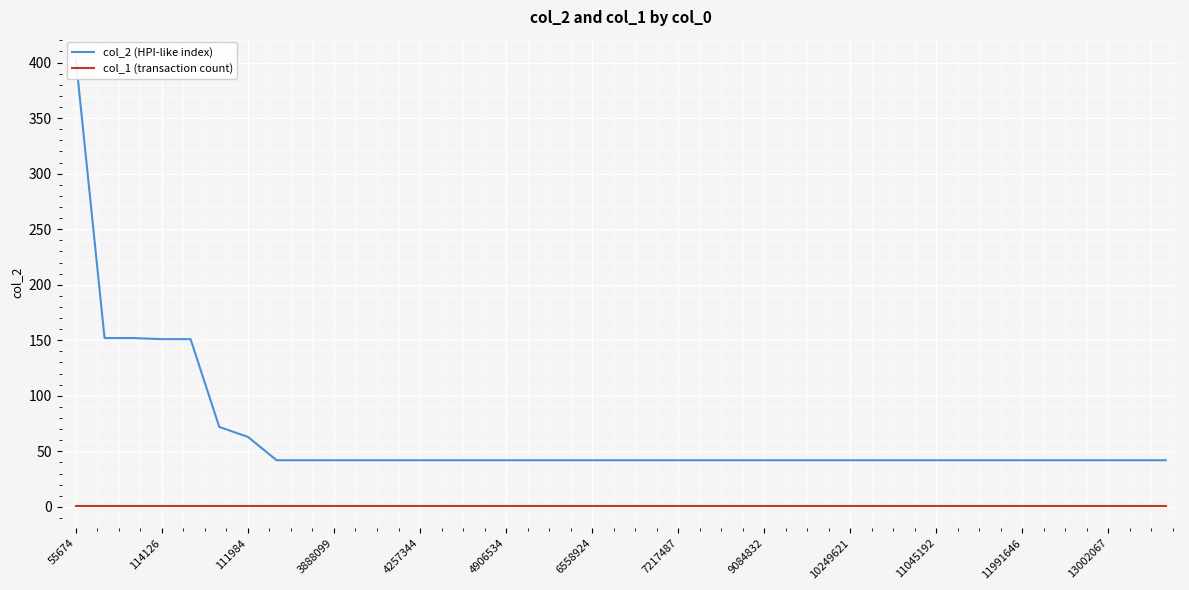

What is the spread (max minus min) of values at 11991646?

41